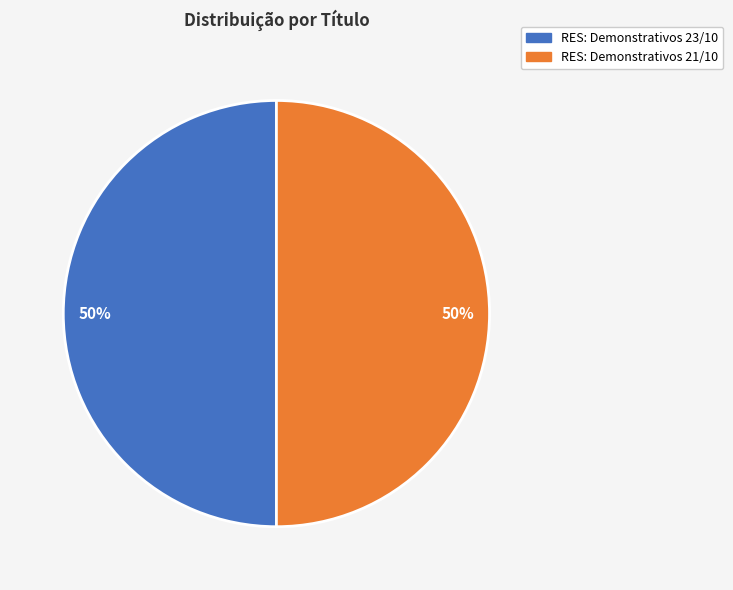

To the nearest percent, what is the combined percentage of RES: Demonstrativos 21/10 and RES: Demonstrativos 23/10?

100%